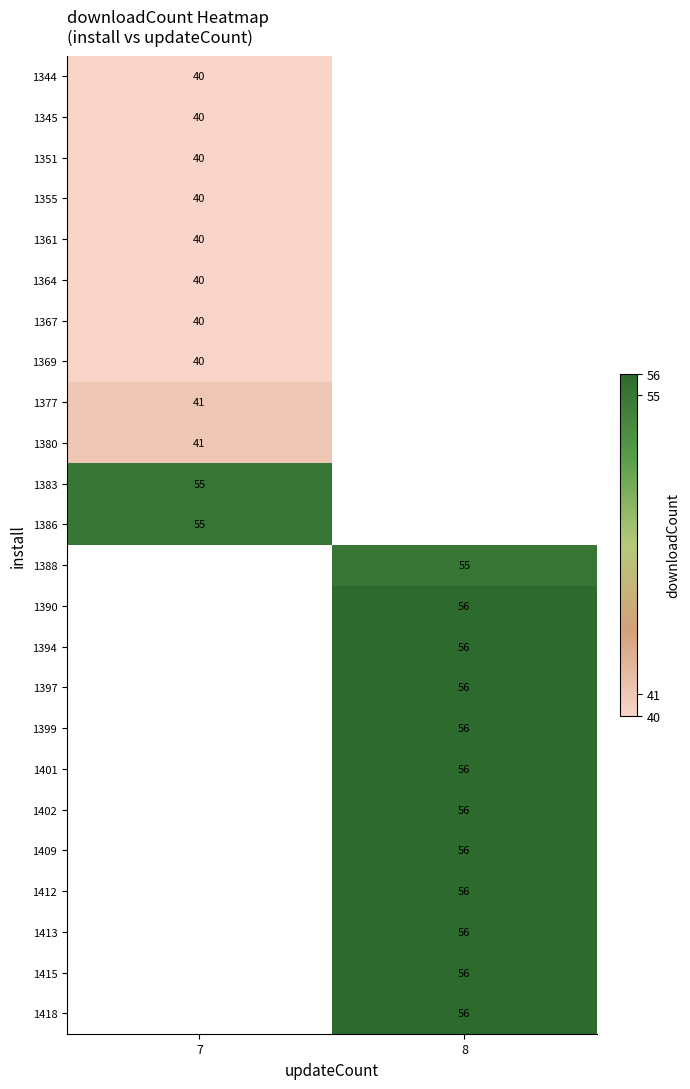

How many categories are shown in the chart?

2